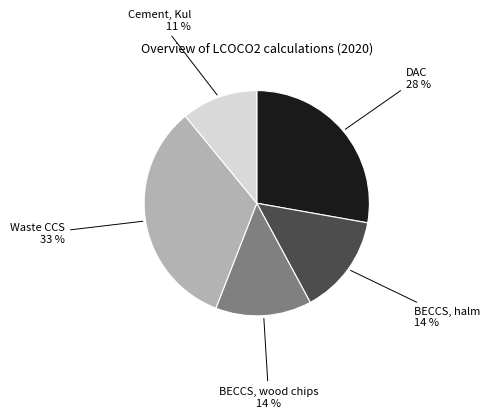

Is there a majority slice in this chart?

No